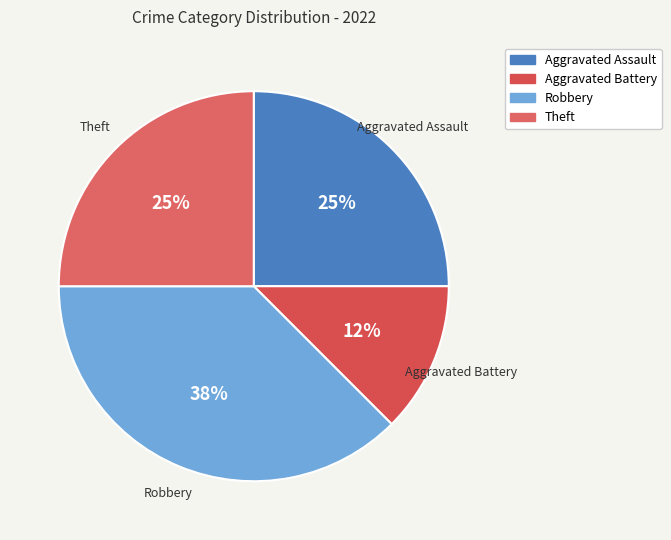

Is Robbery the majority of the pie?

No